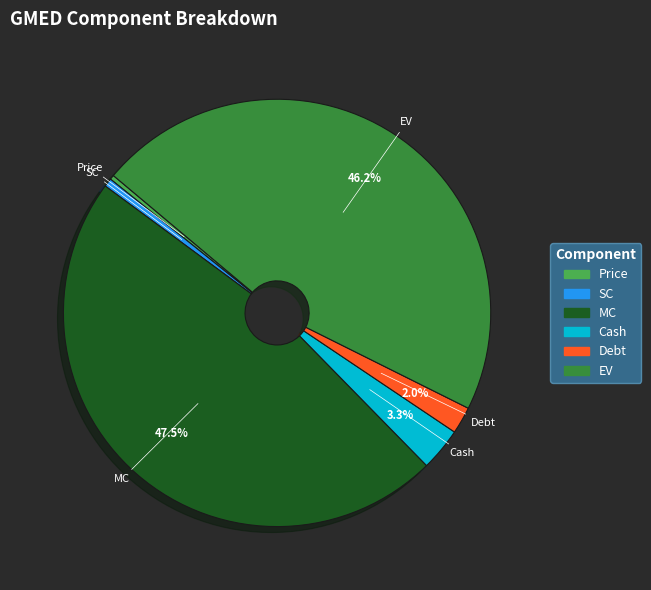

Between Debt and EV, which is larger?

EV